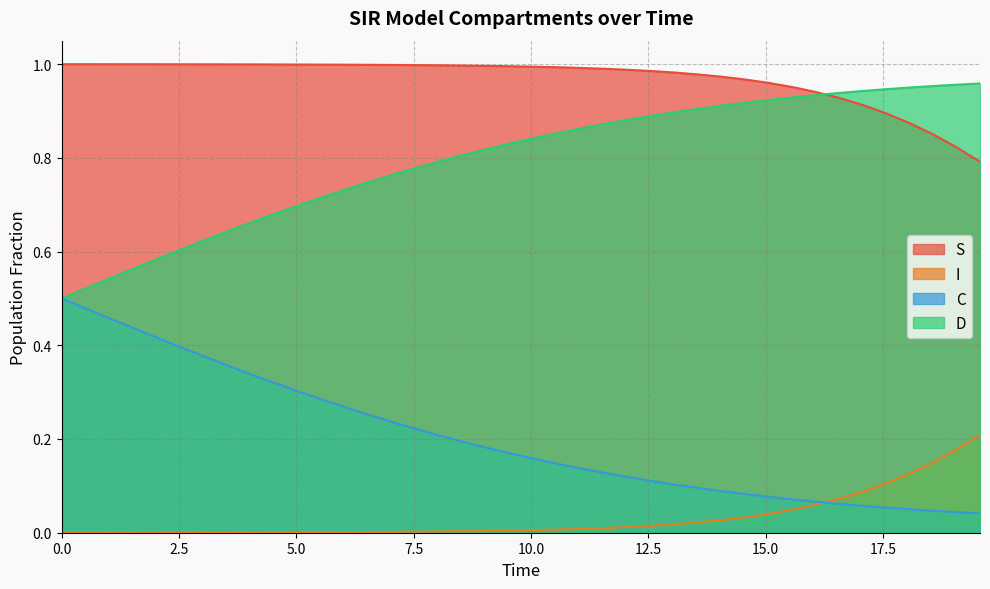

At how many categories does at least one series exceed 0?

40